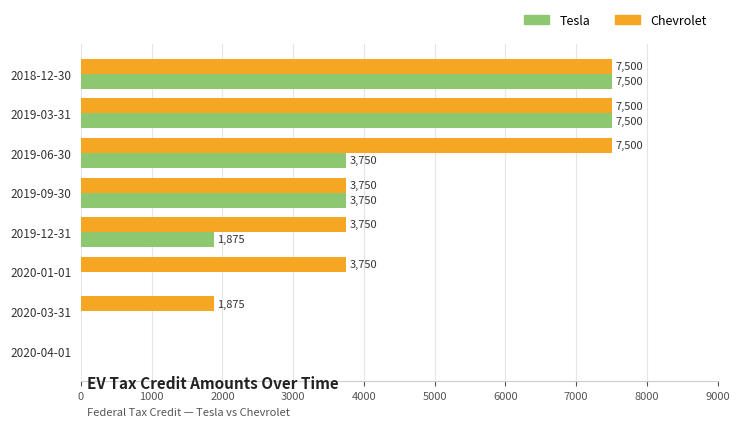

What is the maximum value for Chevrolet?

7500